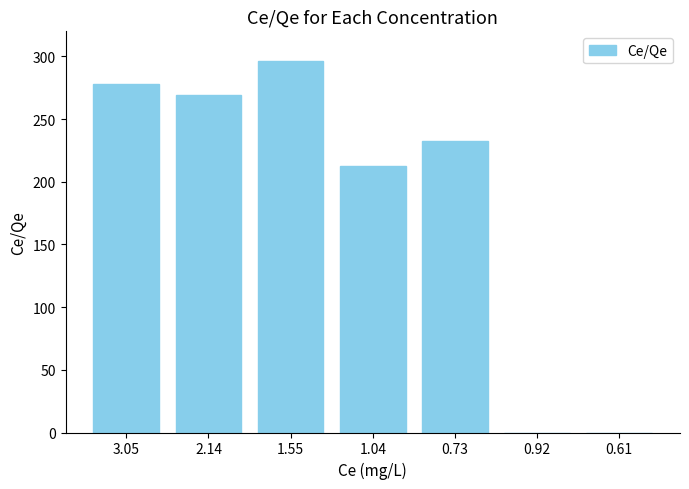

At which label does the data first exceed 232?

3.05